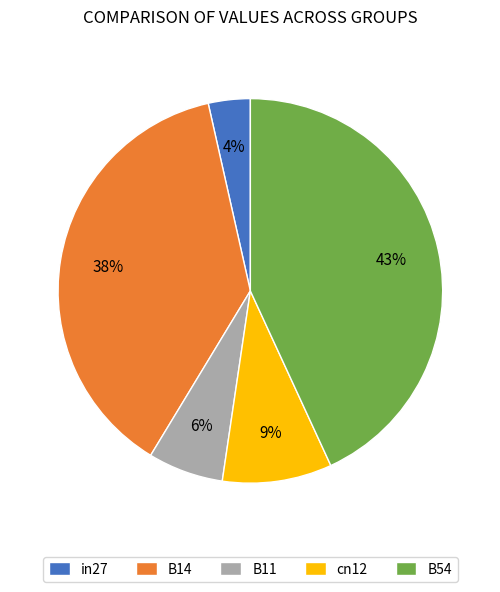

Is cn12 the majority of the pie?

No